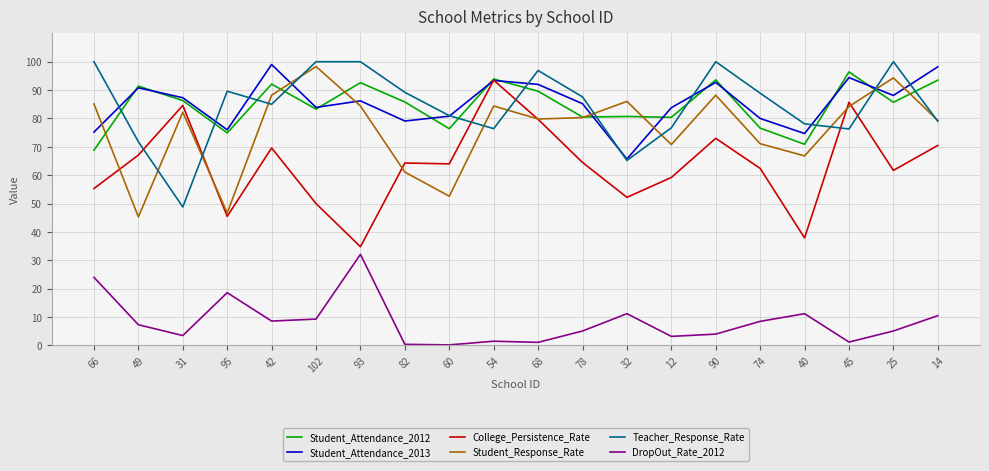

Is this an area chart (filled region under the line)?

No